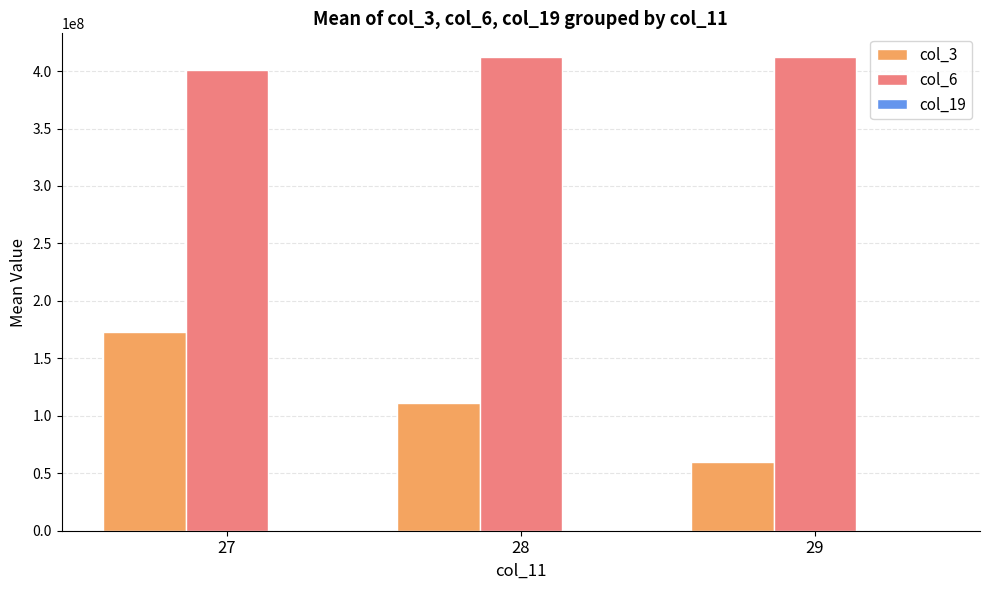

At which category is the sum across all series the highest?

27